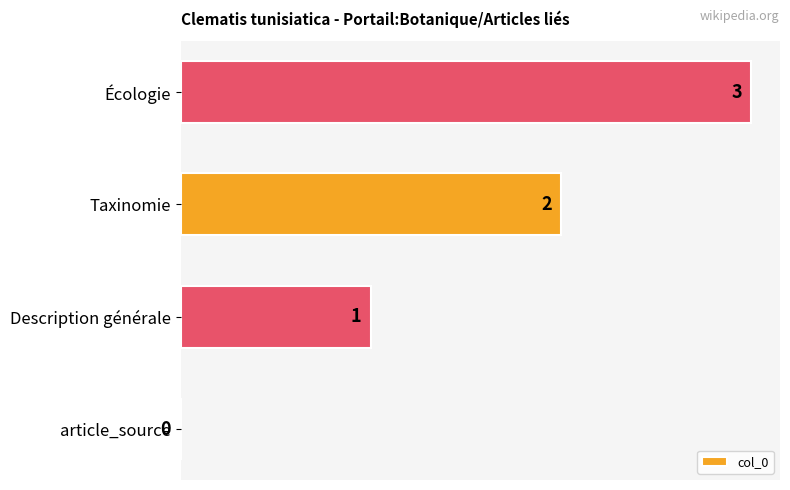

At which label is the value closest to 1?

Description générale